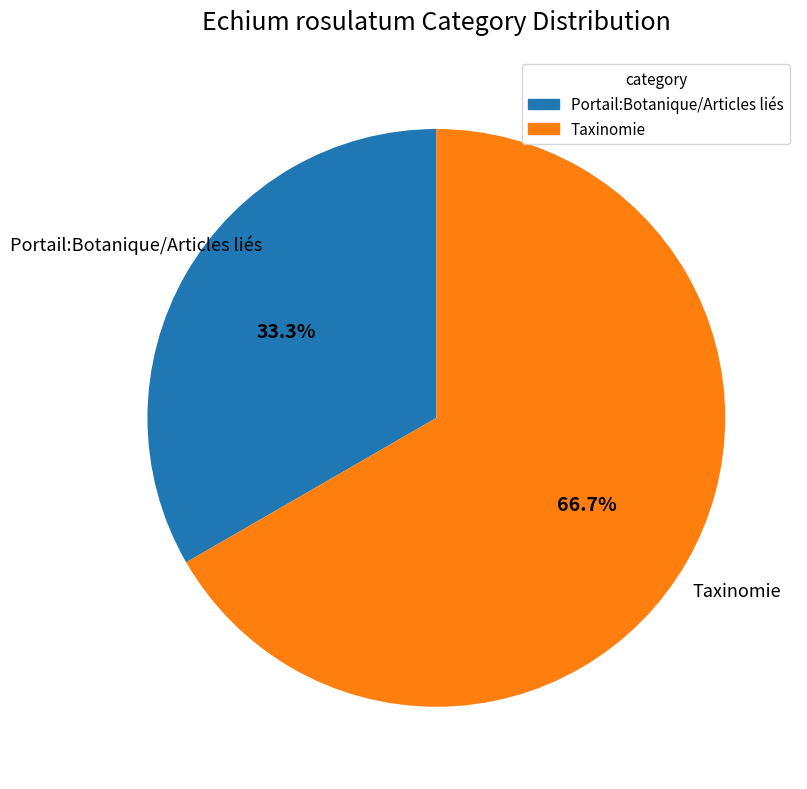

Which category has the biggest portion of the pie?

Taxinomie